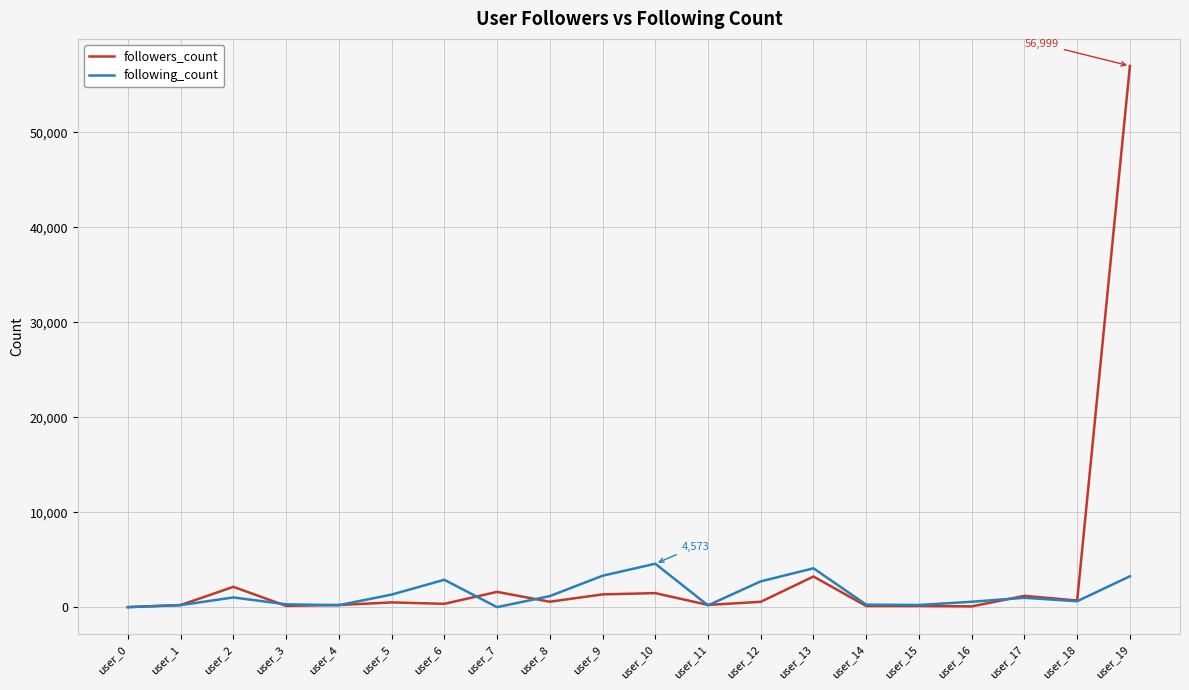

What is the spread (max minus min) of values at user_7?

1608